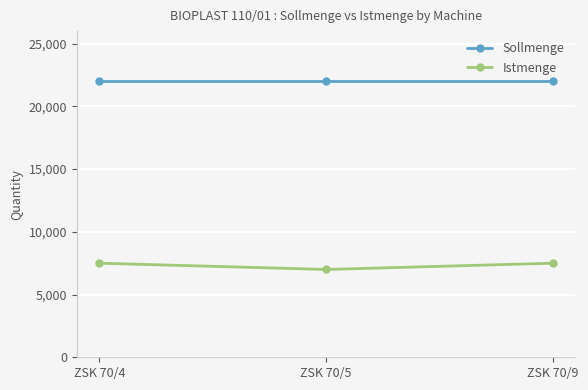

Reading right to left, transcribe all the data shown in this chart.

Sollmenge: 22000	22000	22000
Istmenge: 7500	7000	7500